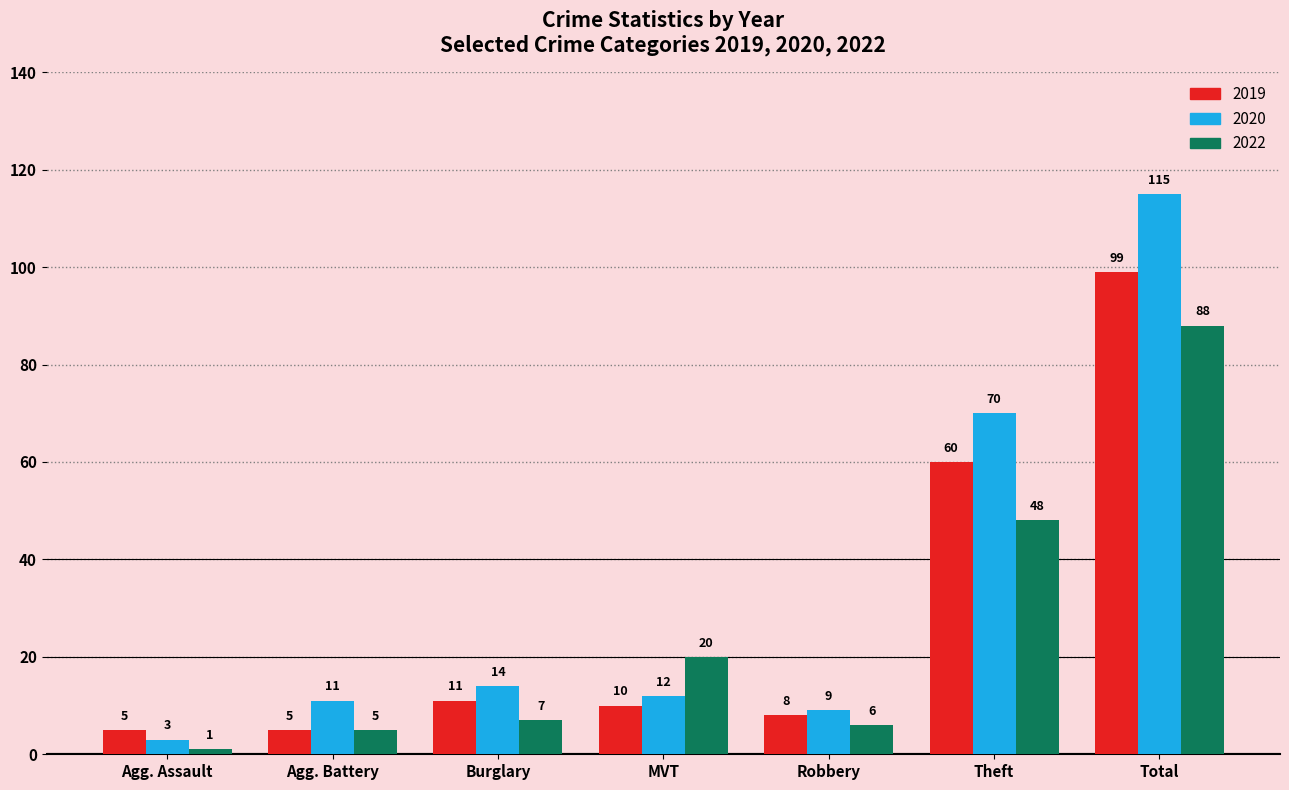

Reading left to right, what are all the values shown in this chart?

2019: 5	5	11	10	8	60	99
2020: 3	11	14	12	9	70	115
2022: 1	5	7	20	6	48	88